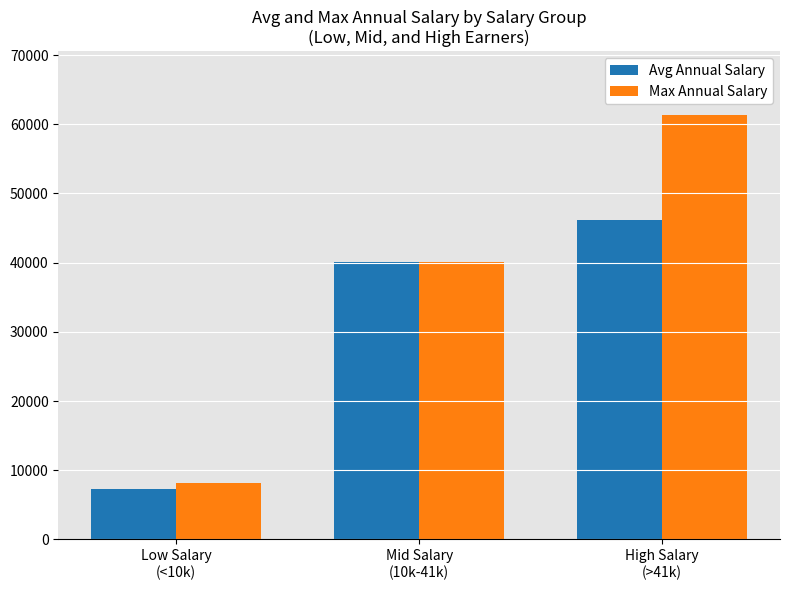

What is the total value across all series at Low Salary
(<10k)?

15452.9